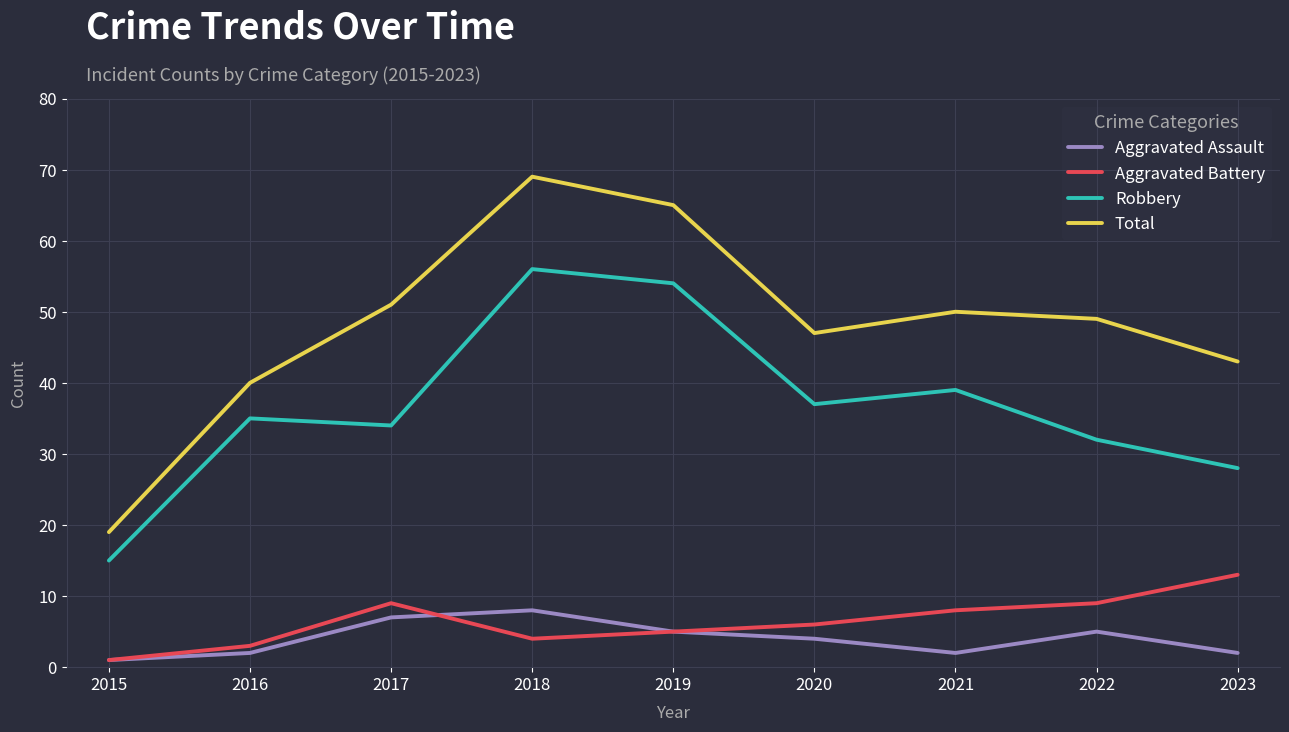

How many categories are shown in the chart?

9